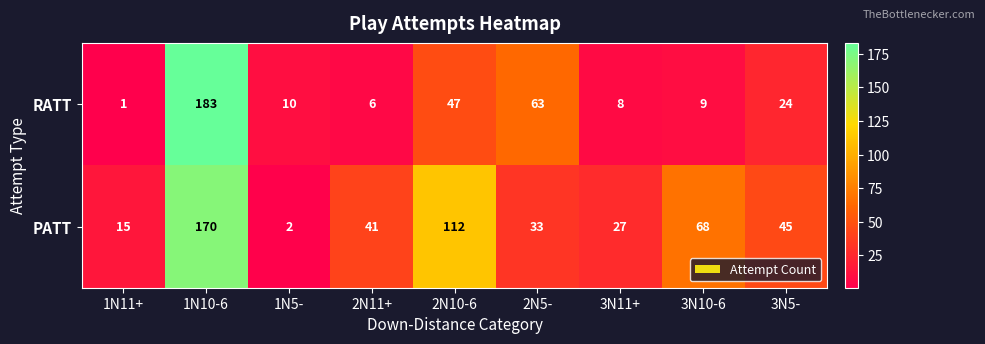

At which label does PATT first exceed 41?

1N10-6